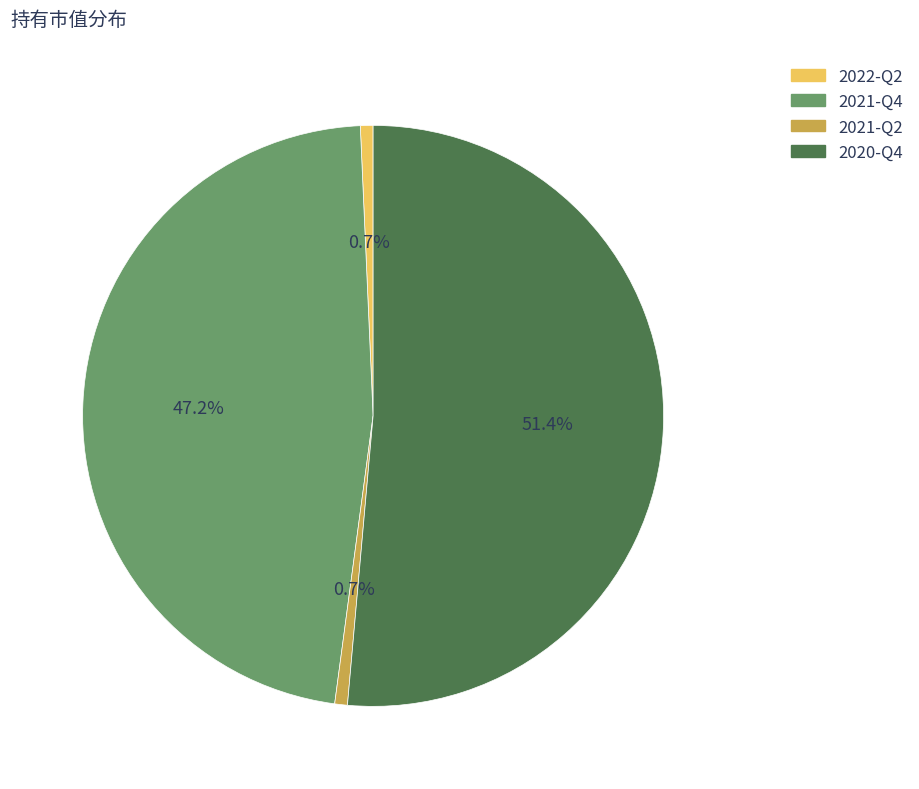

How much of the chart is everything except 2021-Q2?

99.3%